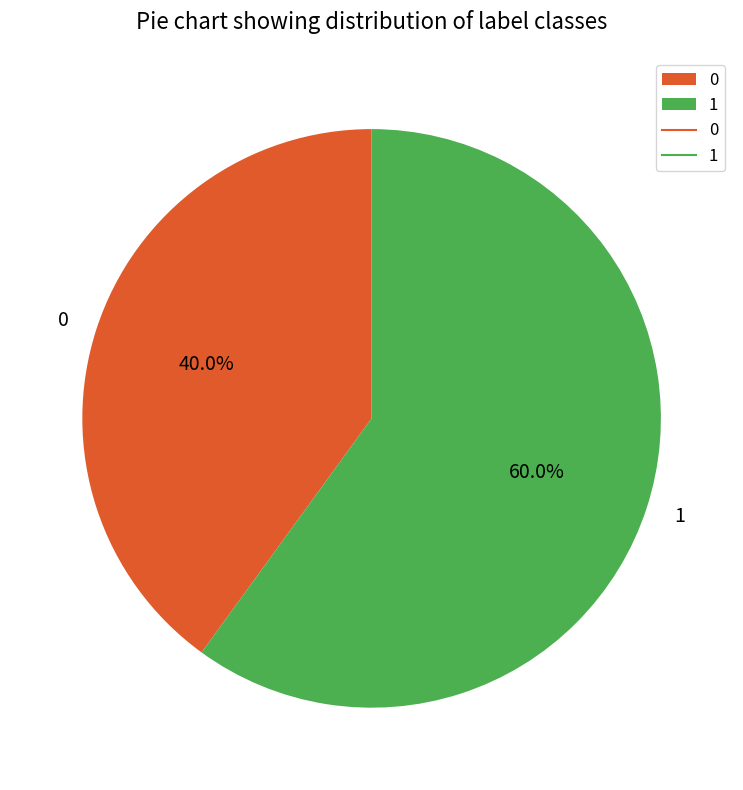

To the nearest percent, what is the combined percentage of 1 and 0?

100%